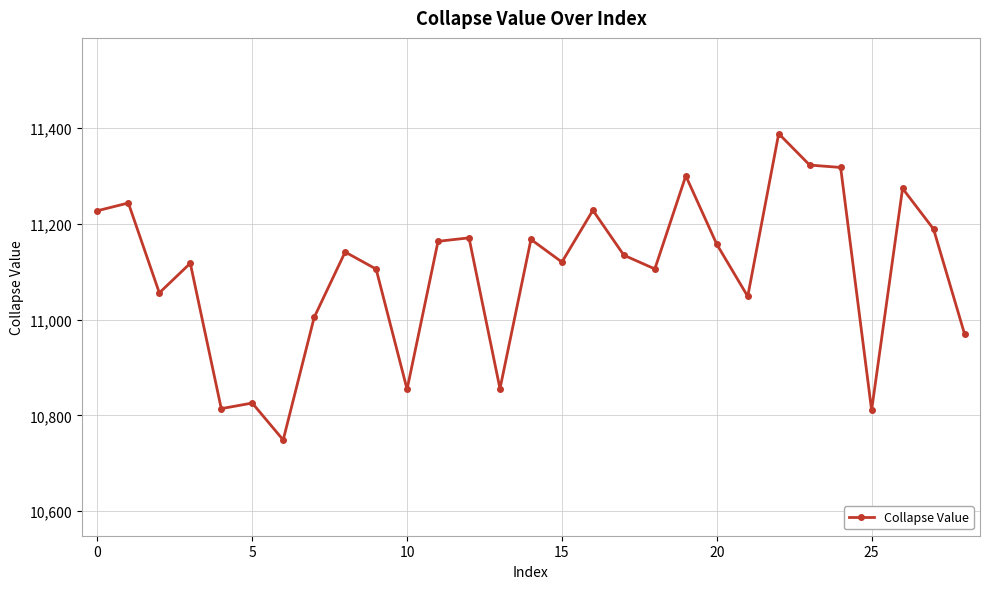

What is the value of the 10th point from the left?

11105.7